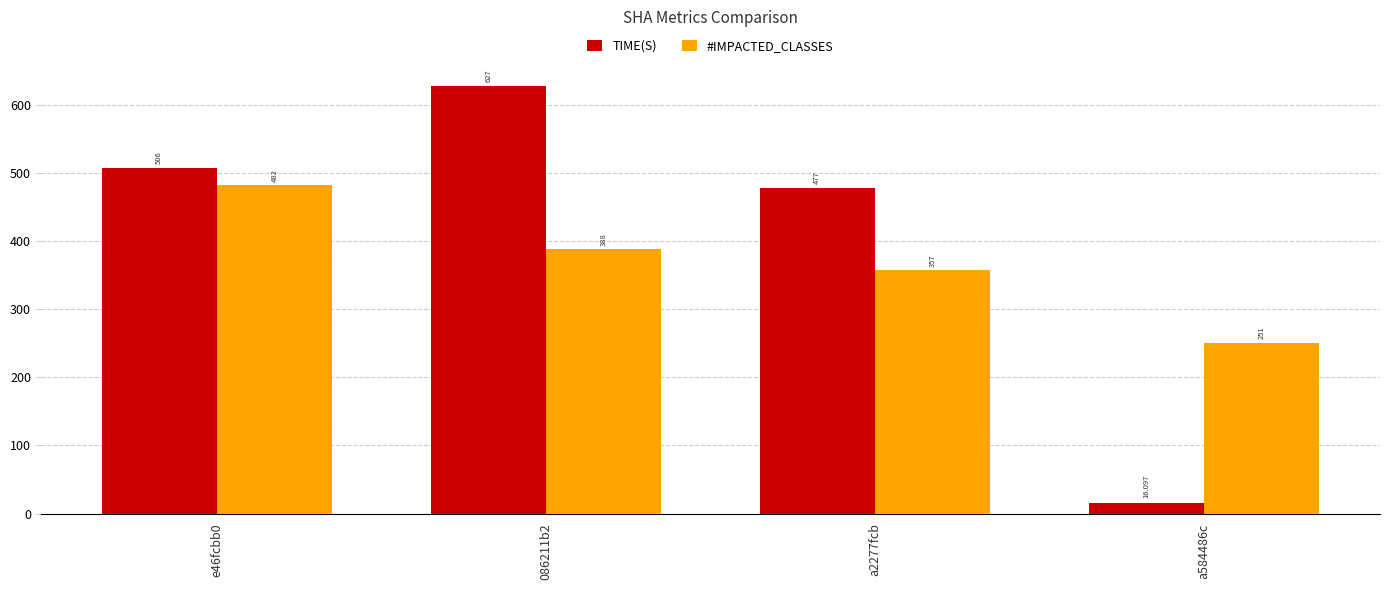

How many groups of bars are there?

4